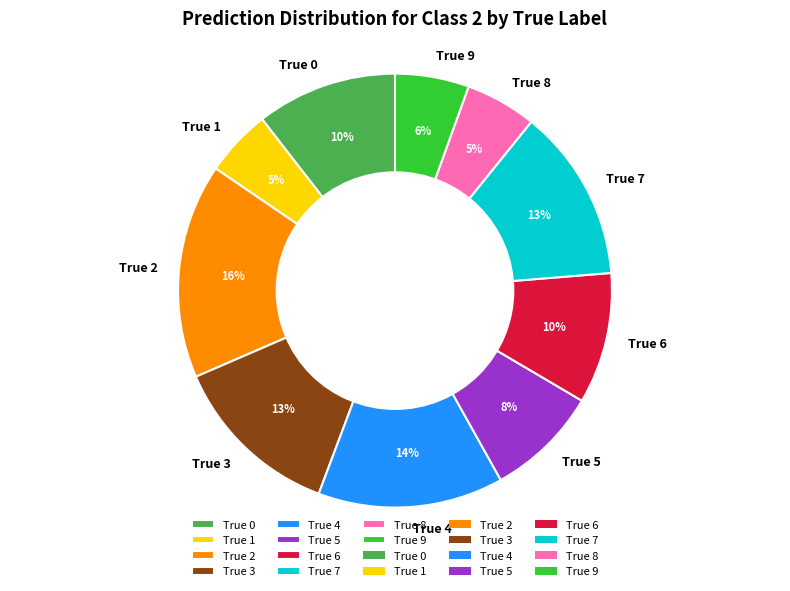

What percentage is the True 7 slice, to the nearest percent?

13%